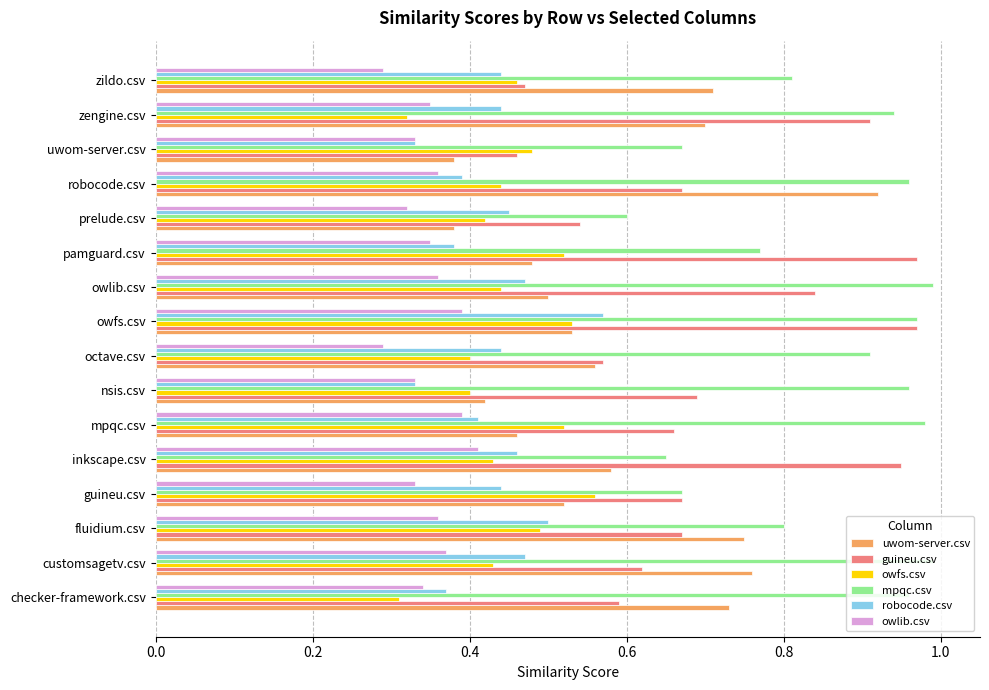

What is the sum of all owfs.csv values?

7.2